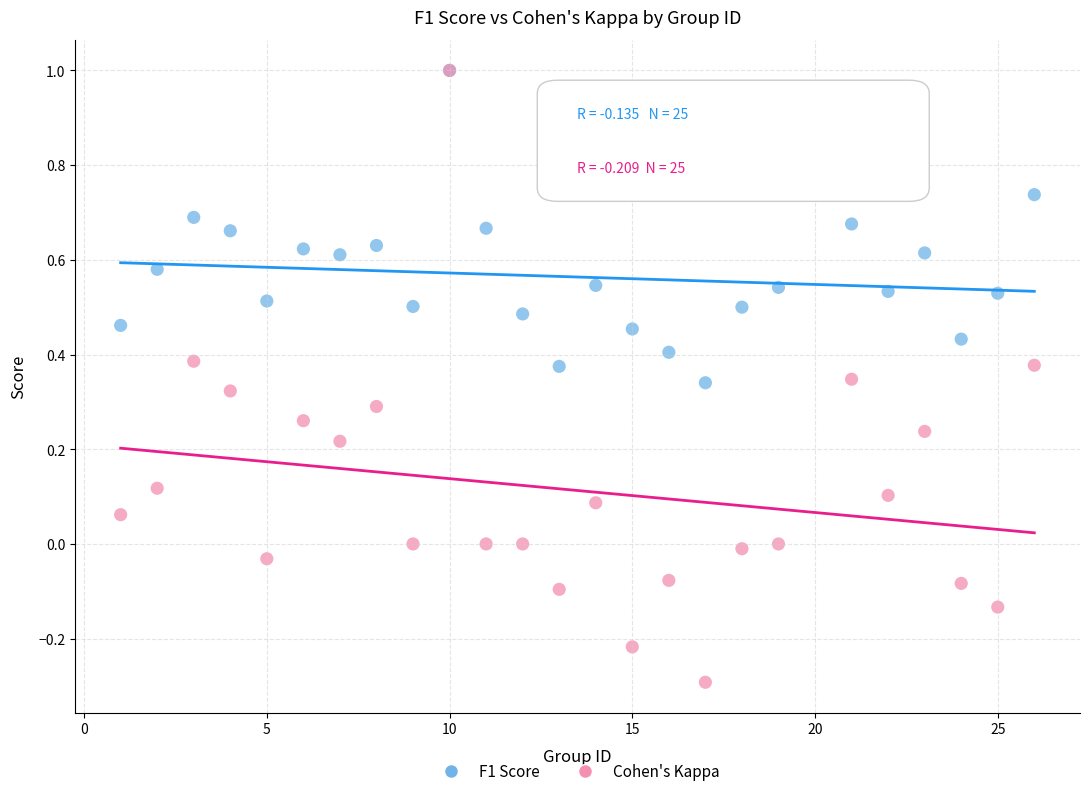

Which series contains the lowest Y value?

Cohen's Kappa